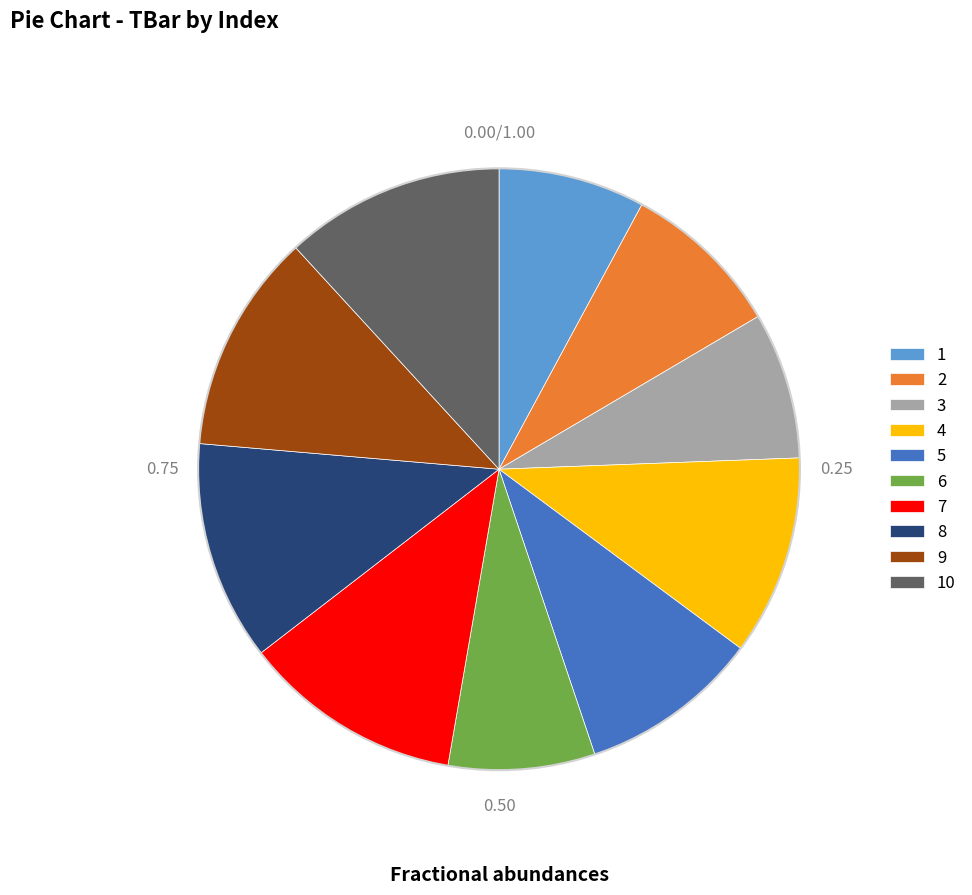

How many slices are in this pie chart?

10